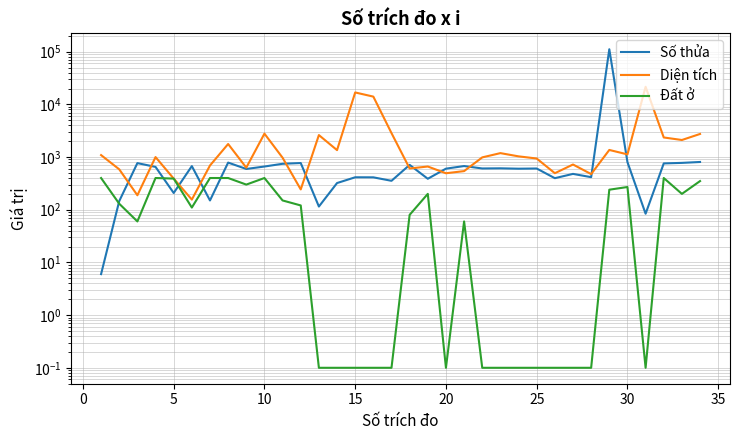

True or false: Diện tích has more than 0 interior local peaks.

True